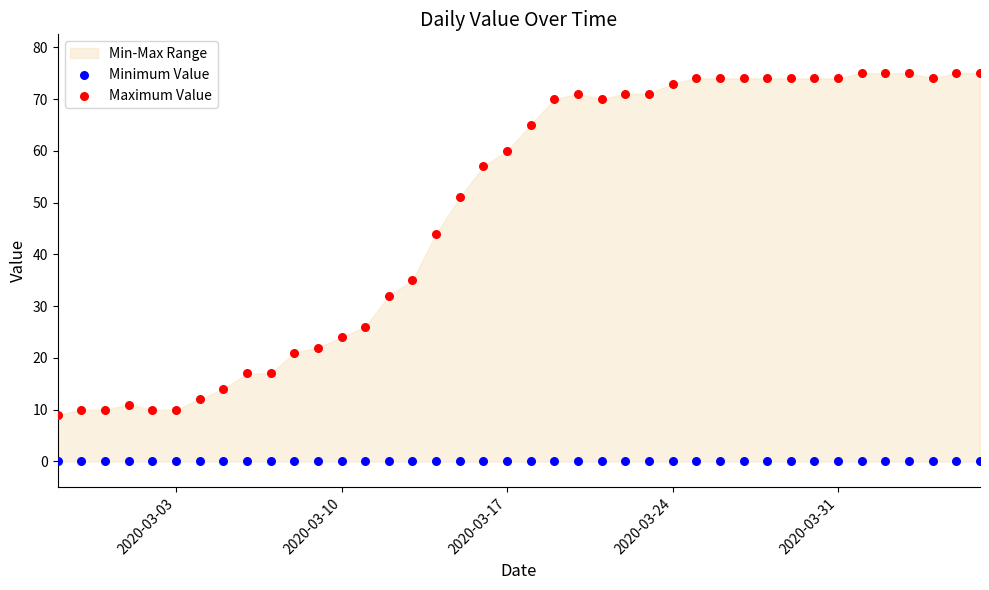

Across all series, what Y value is closest to 37?

35